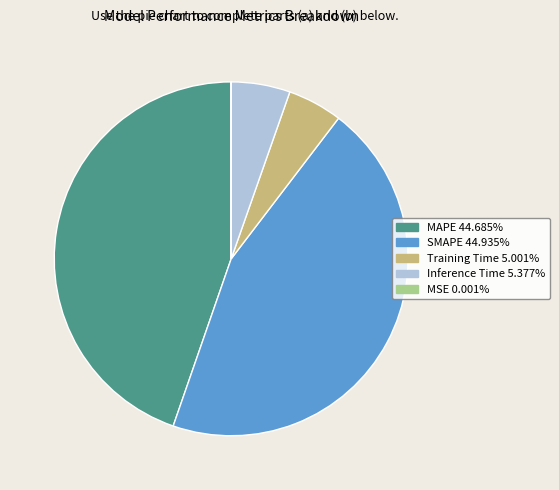

Does any single category account for the majority?

No